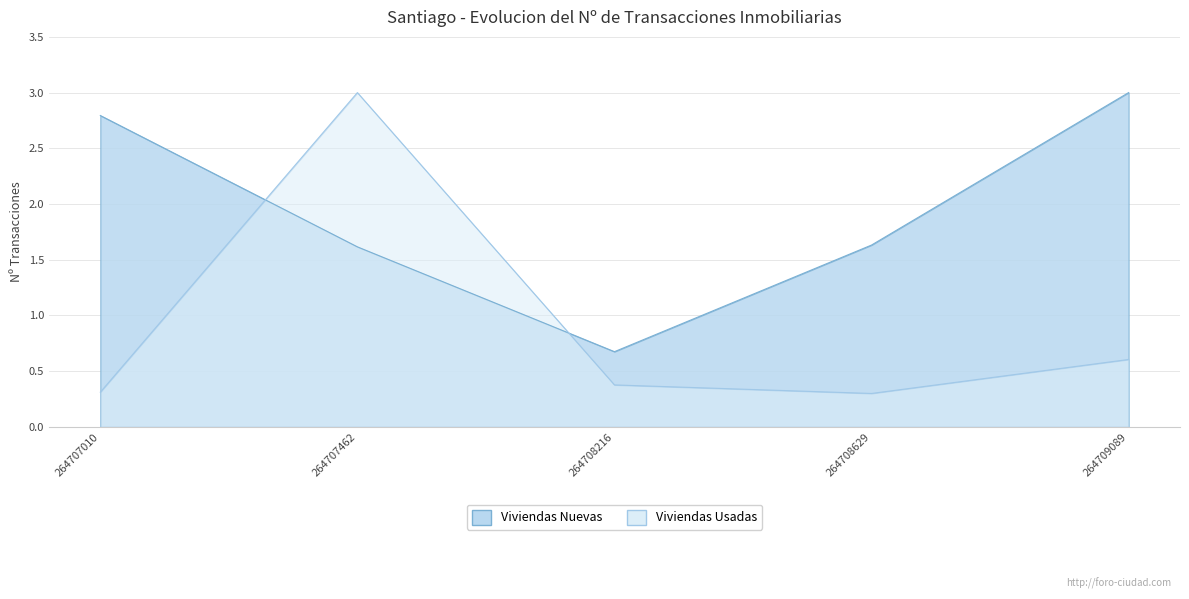

What is the sum of the Viviendas Usadas values at 264708629 and 264707010?

0.6